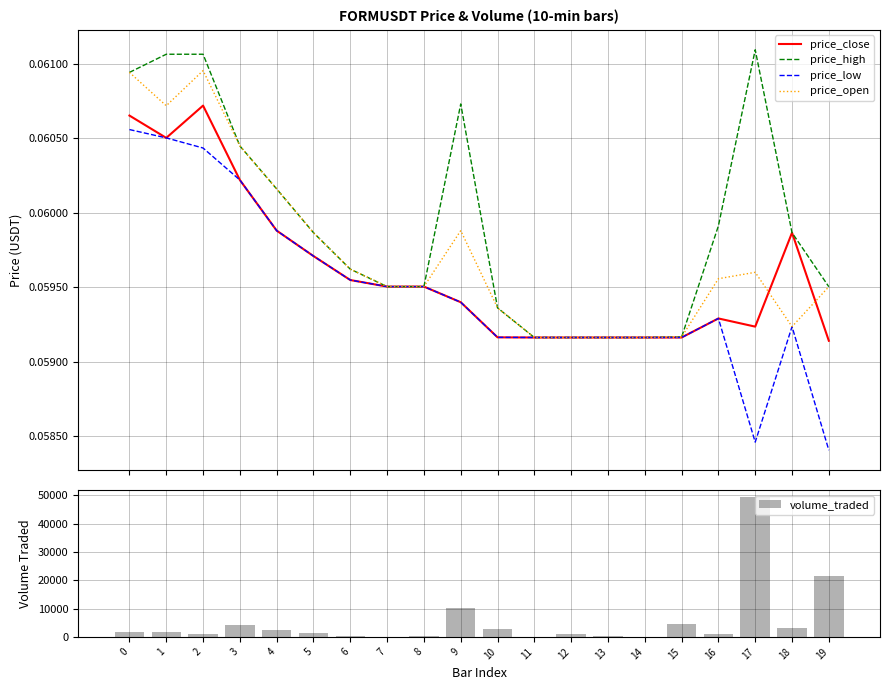

What is the highest value of the price_high series?

0.1